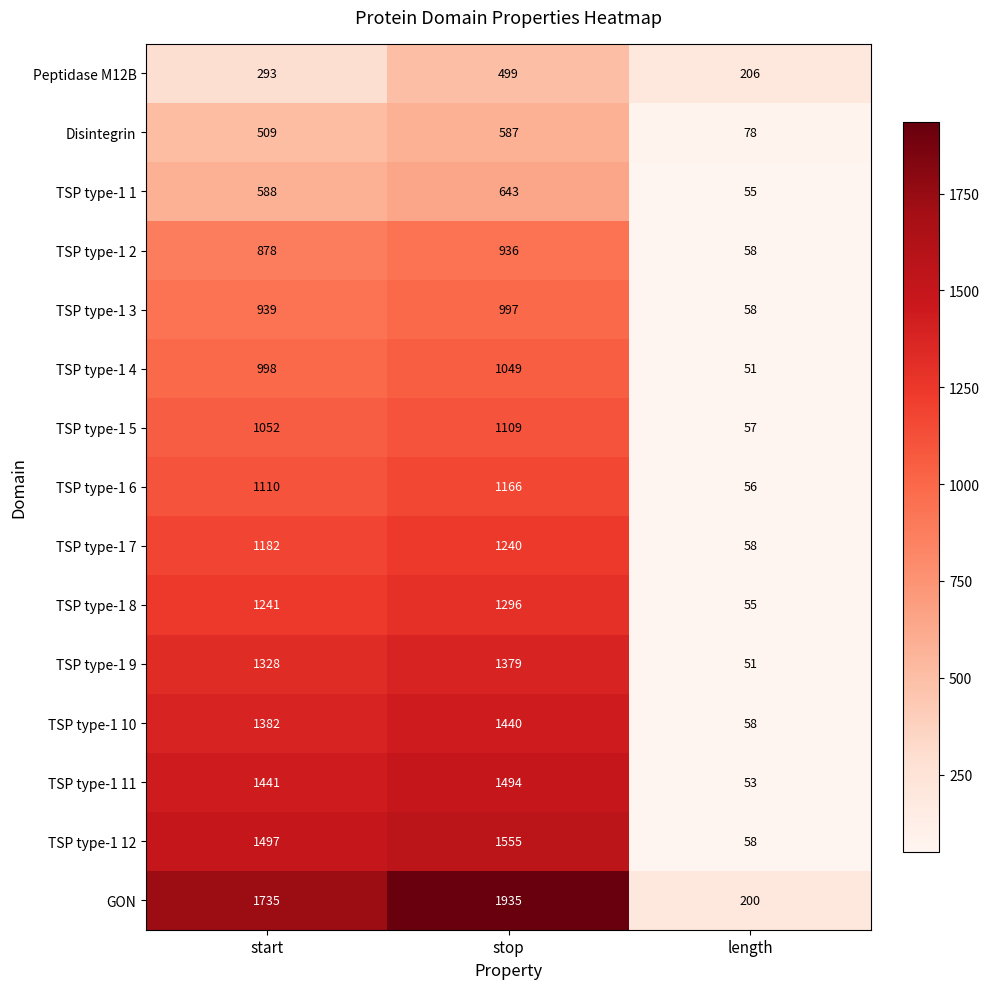

How many values in the TSP type-1 9 series are below 1328?

1